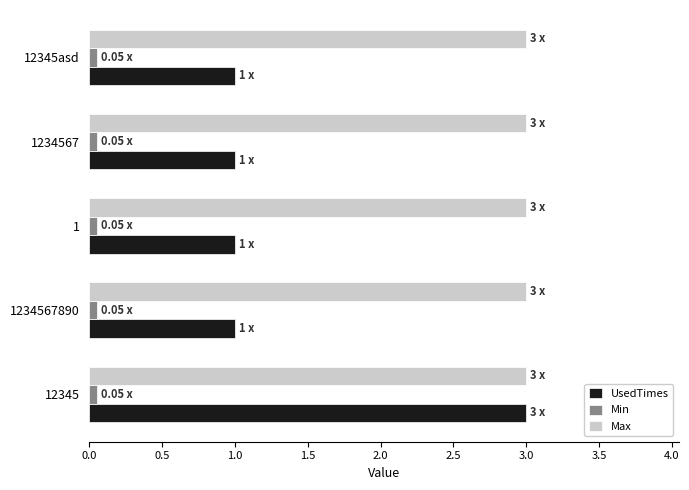

At which category is the sum across all series the highest?

12345